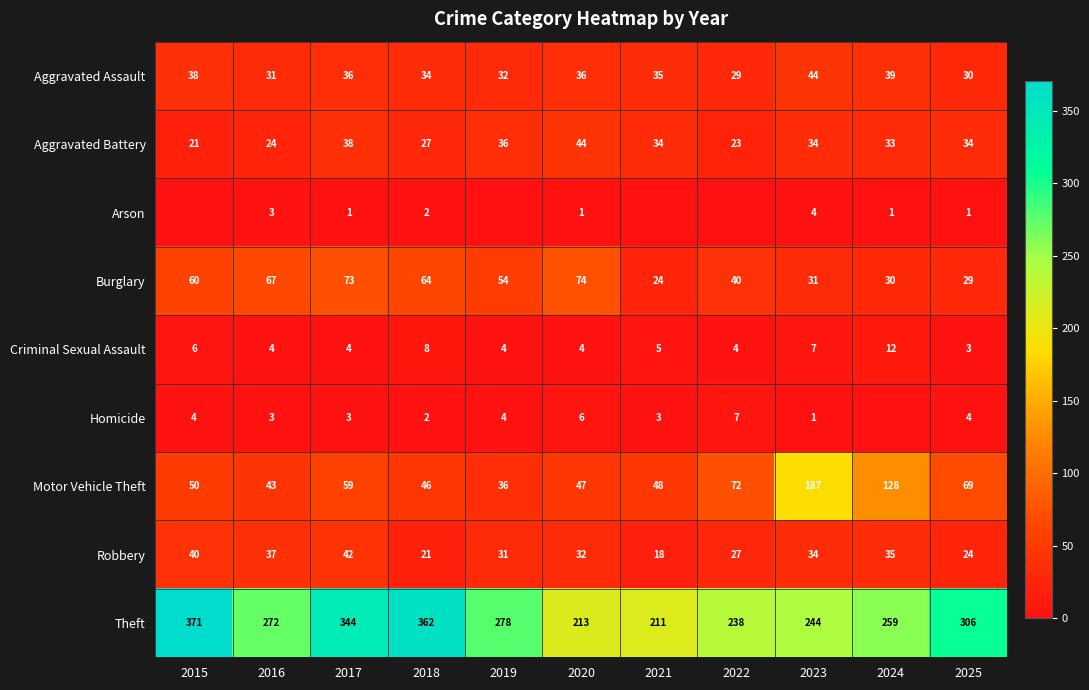

What is the spread (max minus min) of values at 2017?

343